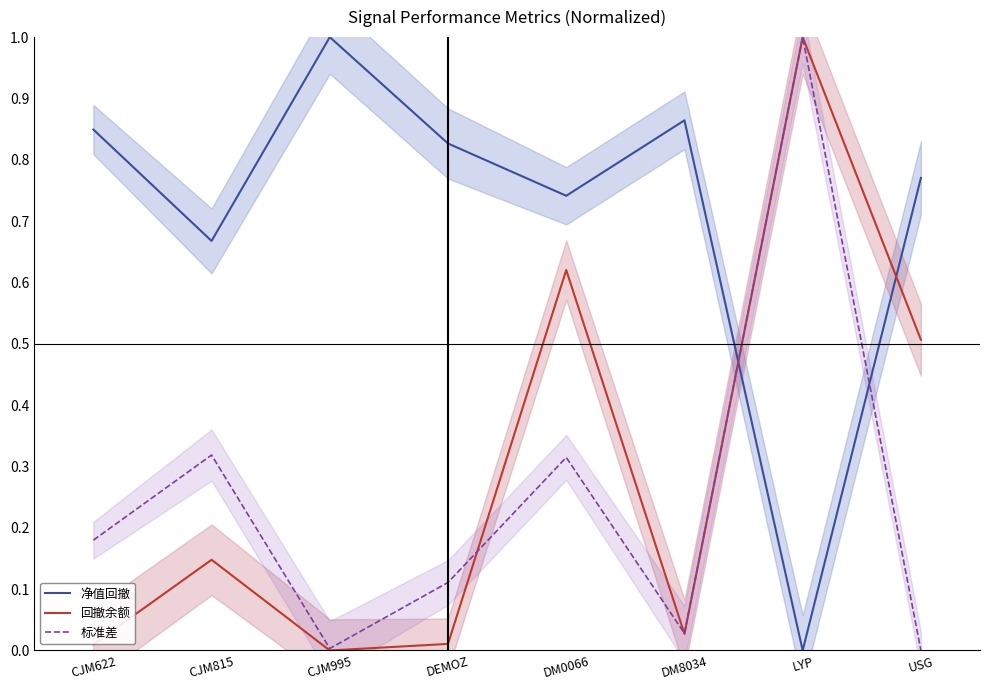

What is the total value across all series at LYP?

2.0